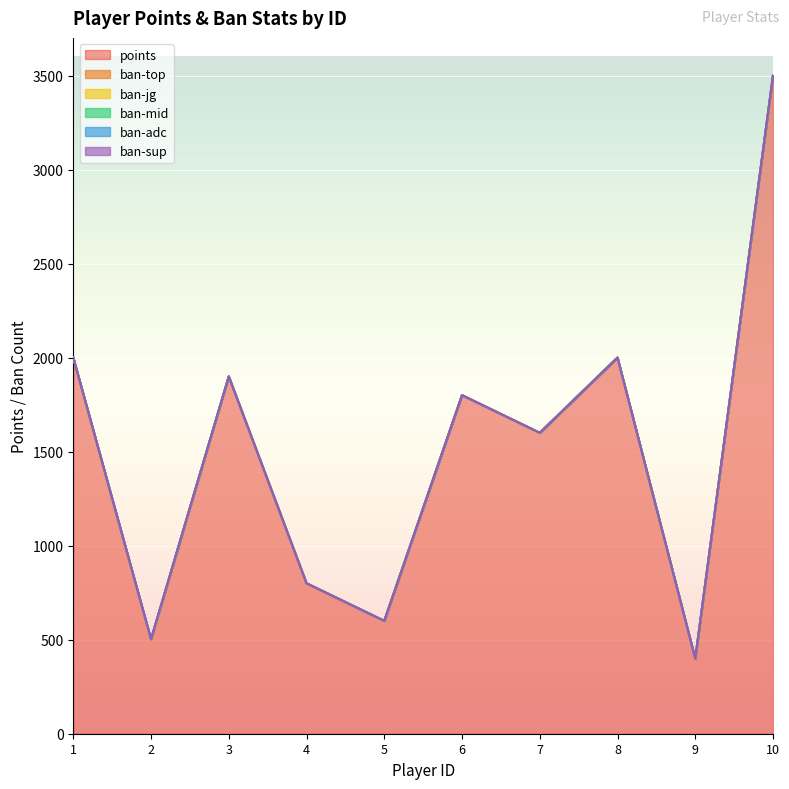

How many distinct data groups are displayed?

6